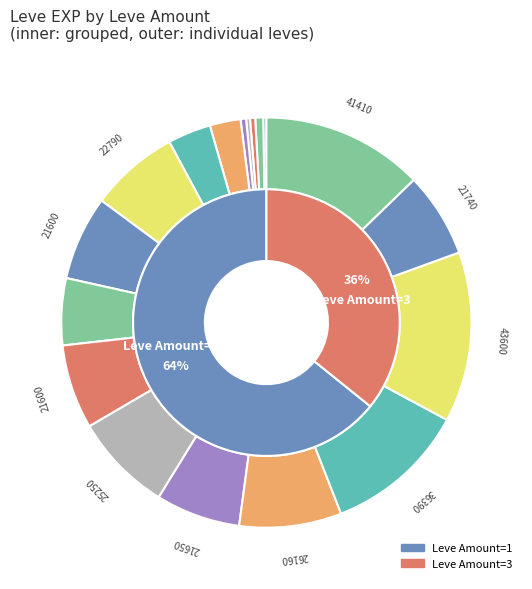

True or false: 15 accounts for 23% of the total.

False